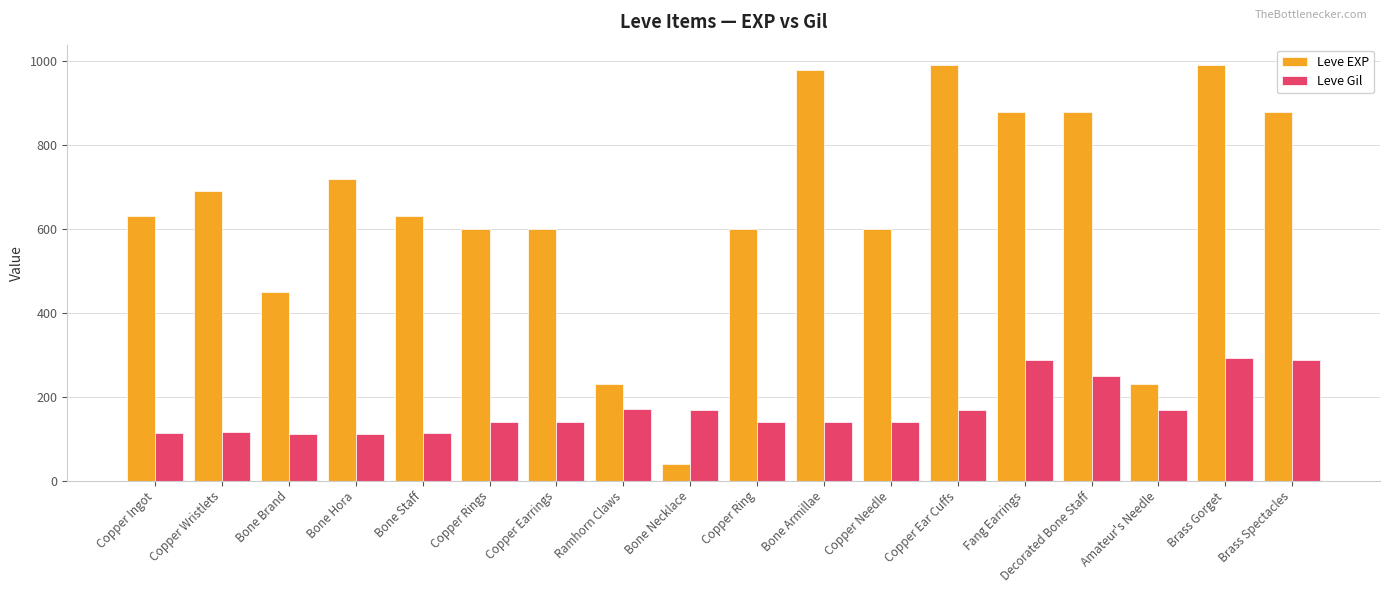

At Copper Earrings, list the series in order from largest to smallest.

Leve EXP, Leve Gil